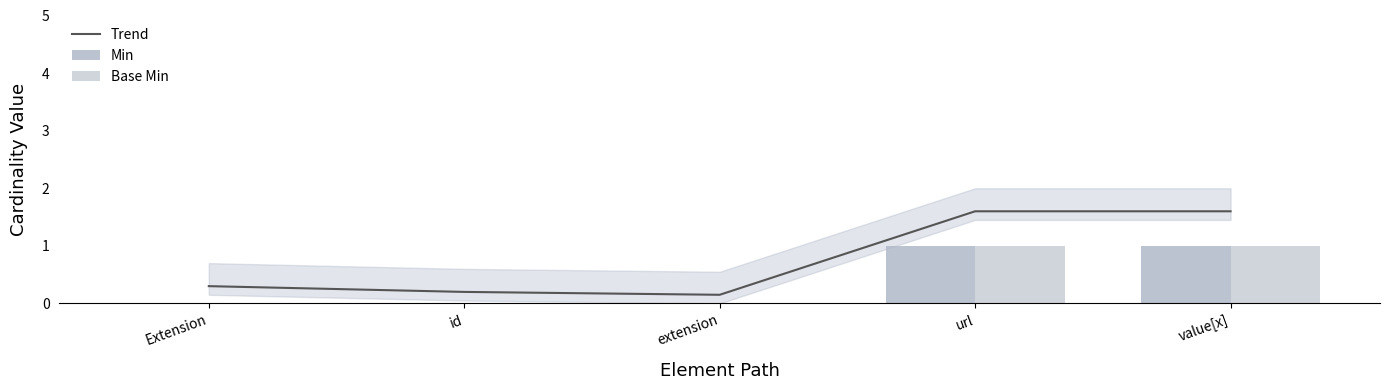

What is the label of the 4th bar from the left?

url